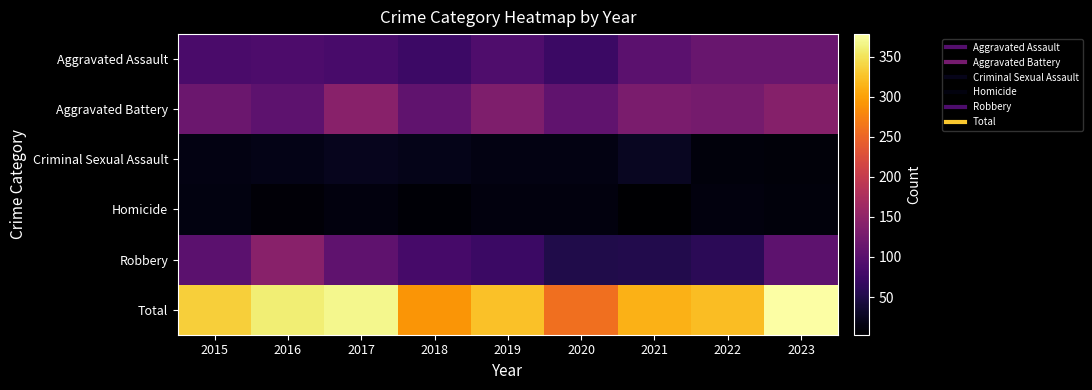

What is the spread (max minus min) of values at 2015?

321